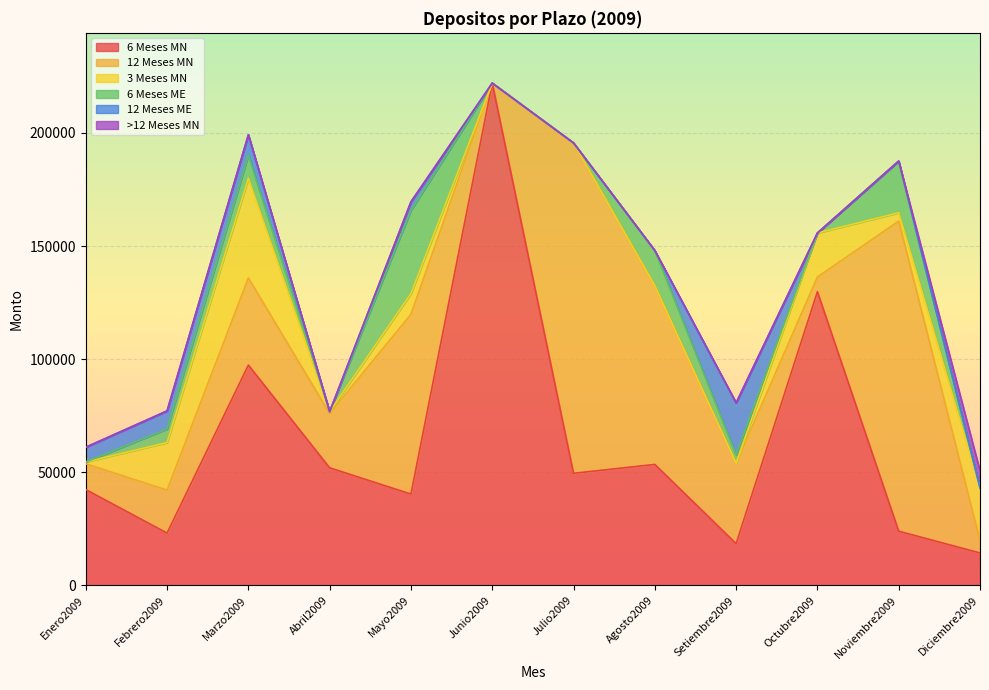

What is the highest value of the 12 Meses MN series?

145991.2